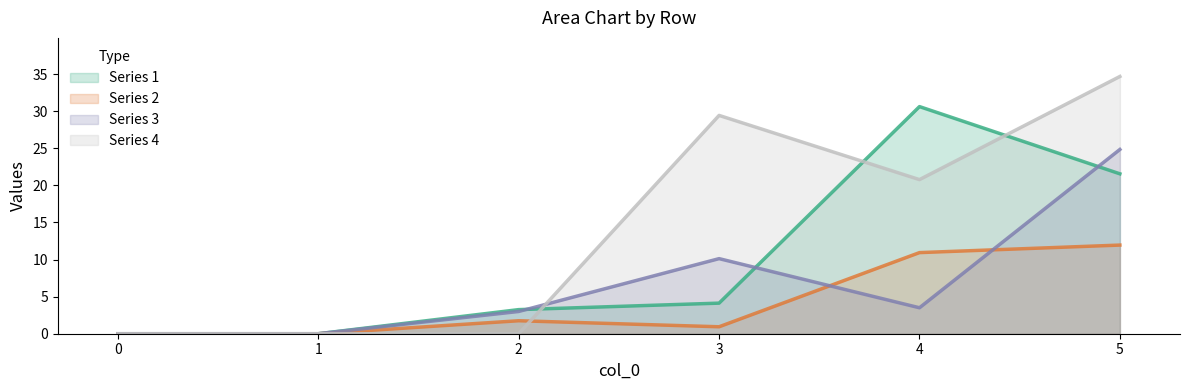

Which series has the widest spread of values?

Series 4